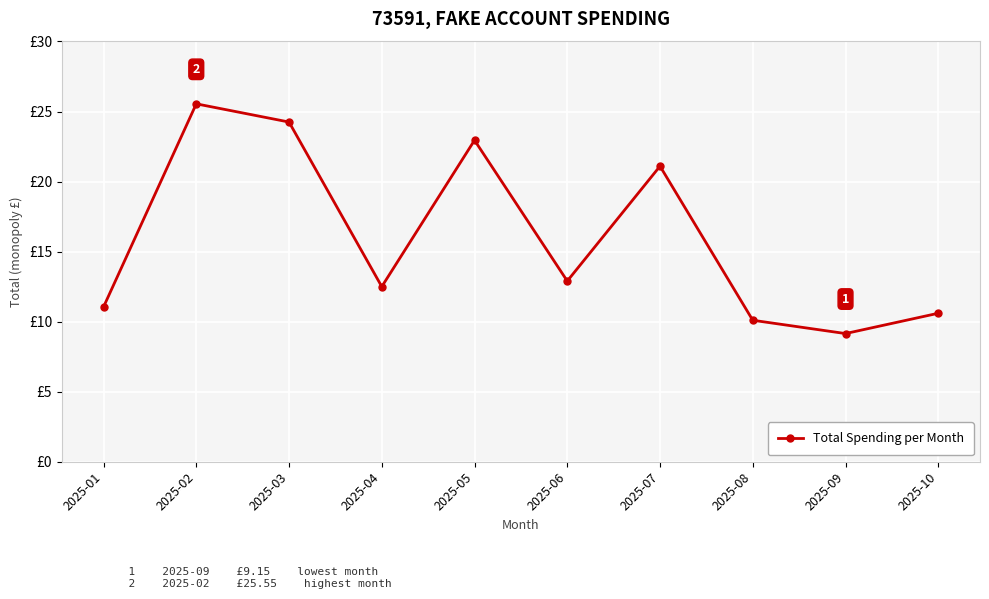

At which label is the value closest to 17?

2025-06